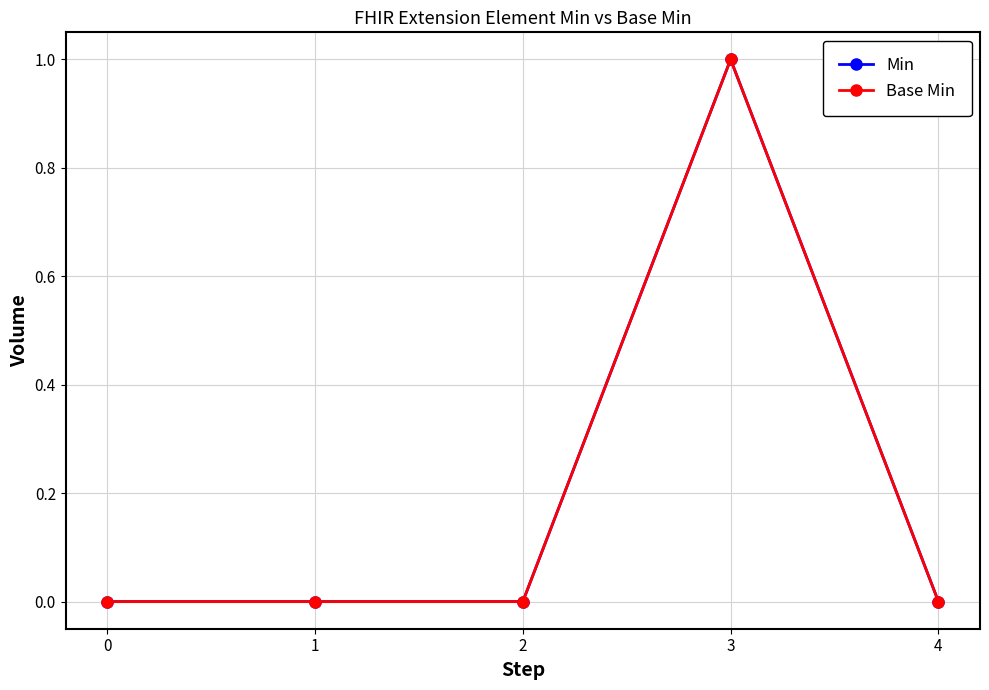

How many Min values are between 0 and 1?

5